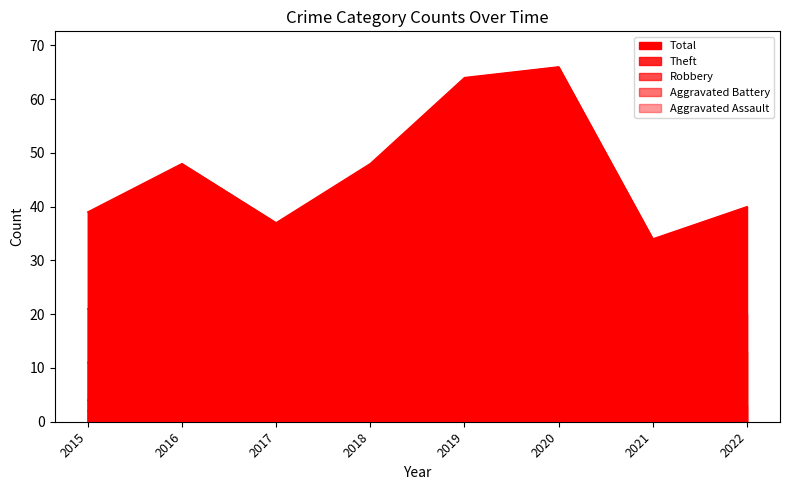

How many values in the Aggravated Assault series are below 2?

1